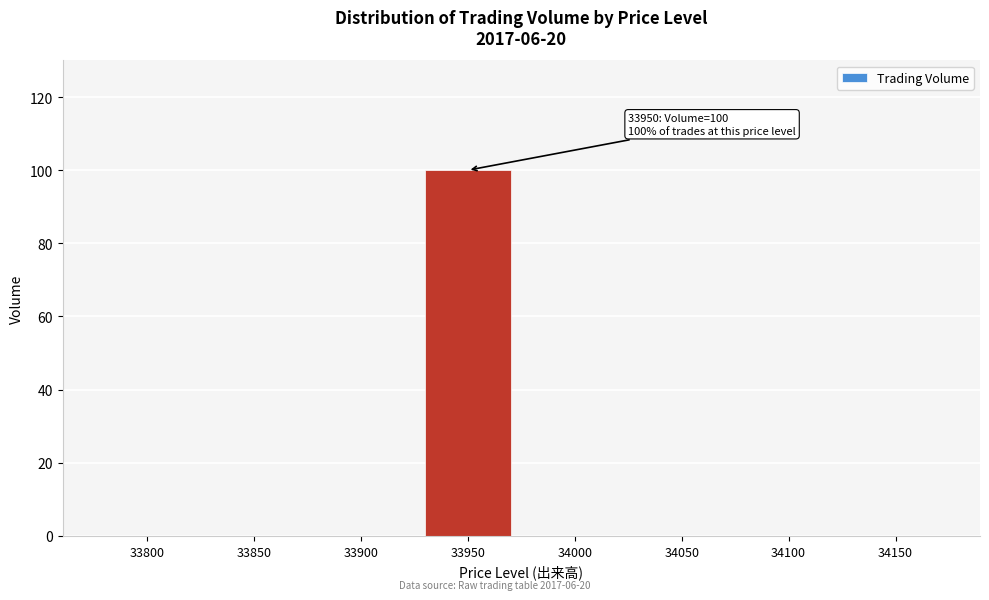

Reading left to right, list all the values displayed in this chart.

33800=0	33850=0	33900=0	33950=100	34000=0	34050=0	34100=0	34150=0